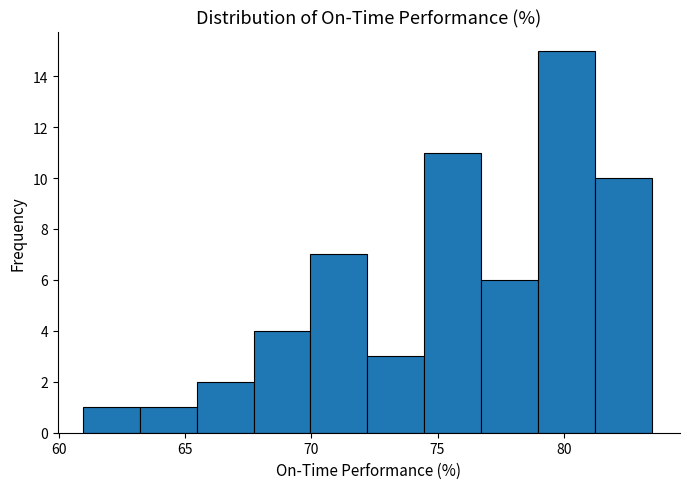

How tall is the bar that spans 63.0 to 65.5 on the x-axis? Neither the bar edges nor the heights are printed on the chart, so give them approximately, as read against the axes.

1